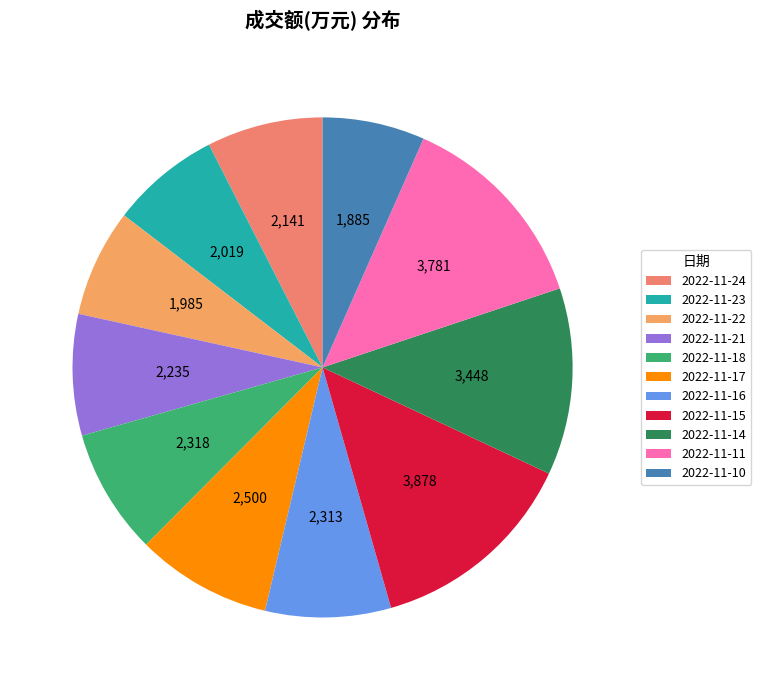

What is the largest slice in the pie chart?

2022-11-15